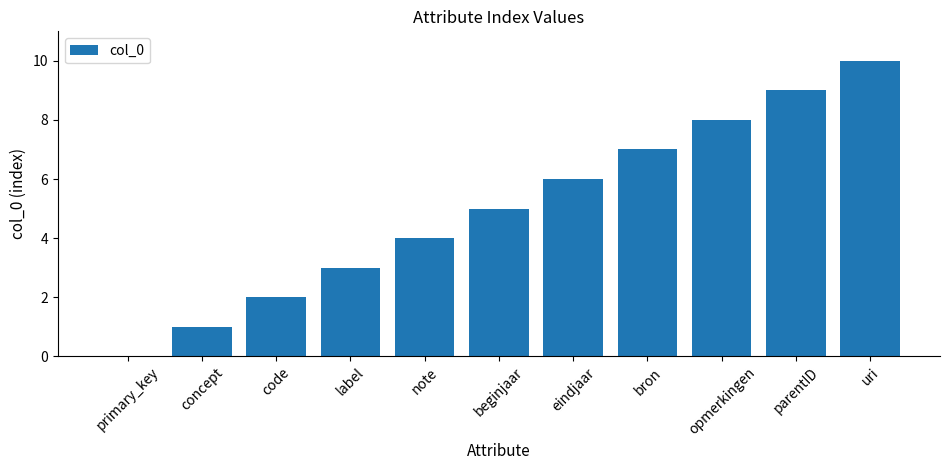

Which has a higher value, parentID or code?

parentID